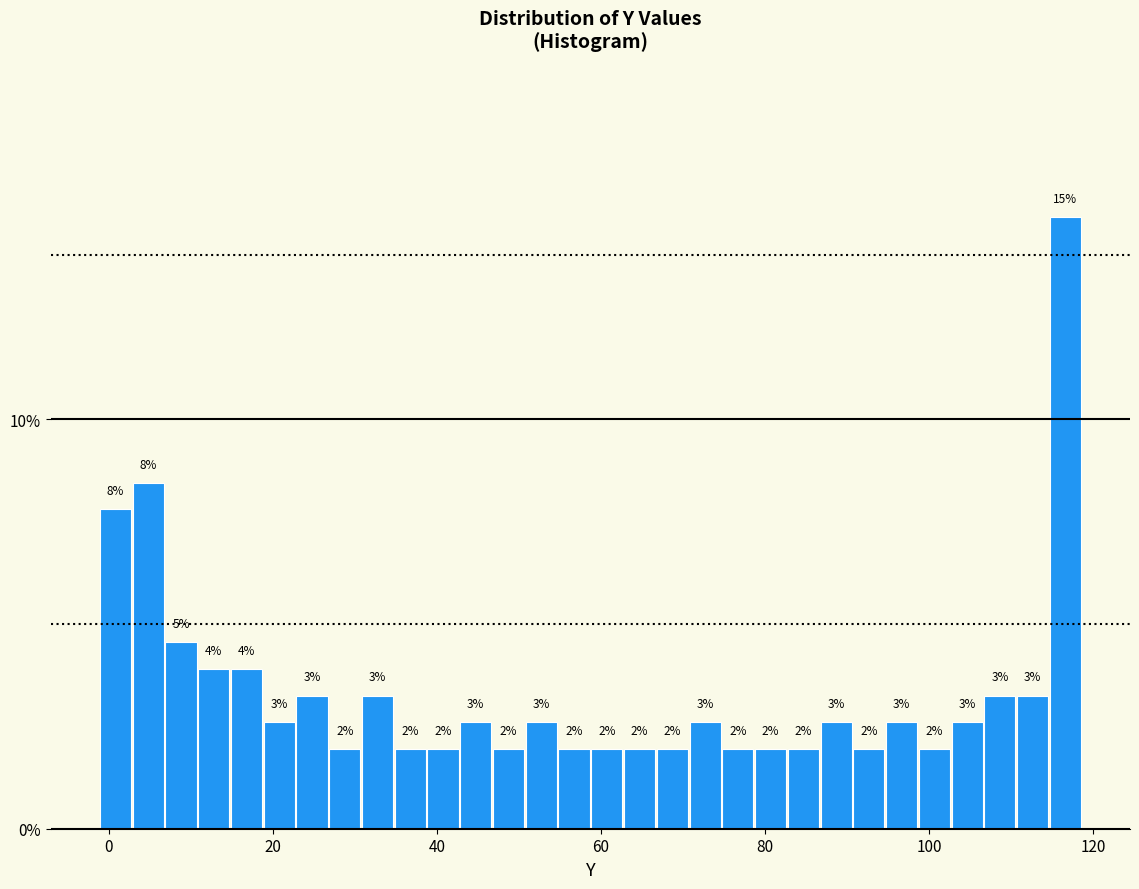

Read against the x-axis, roughly where is the centre of the tallest bar?

116